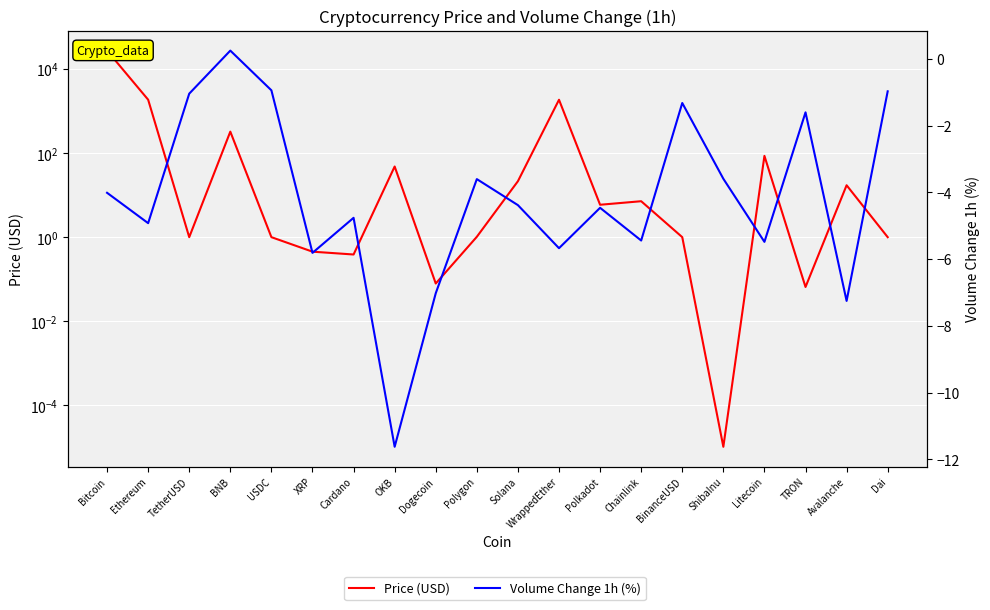

Which series changed the most between Polkadot and ShibaInu?

Price (USD)